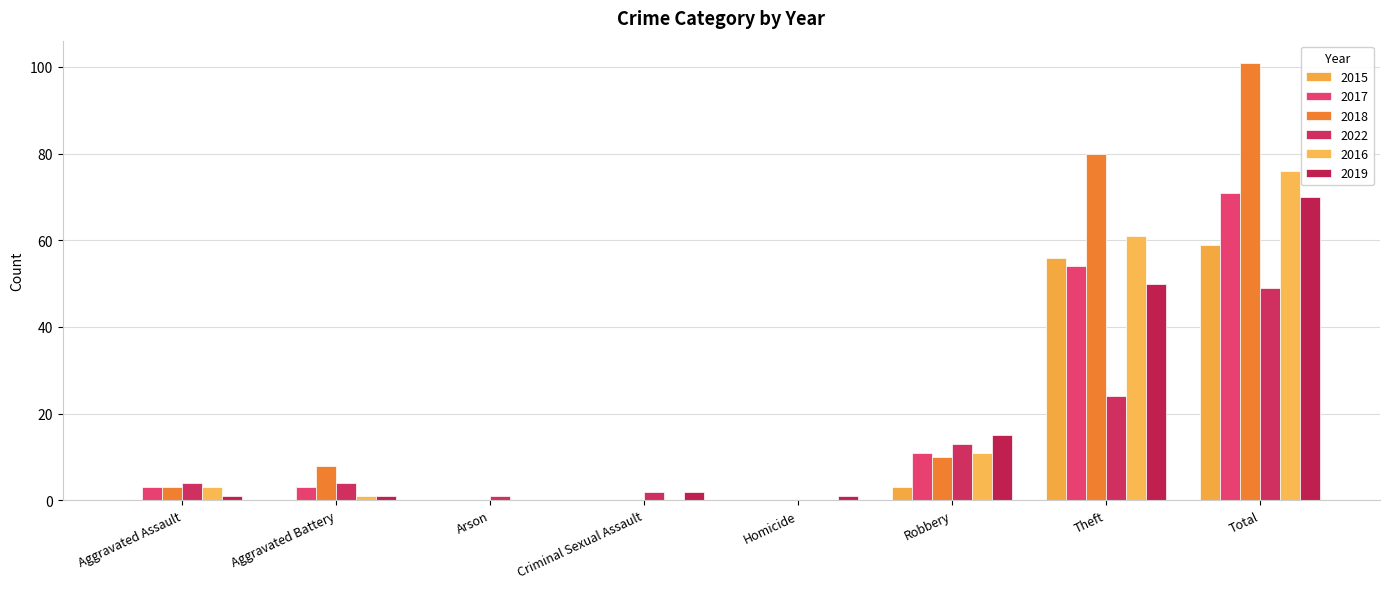

What is the maximum value for 2015?

59